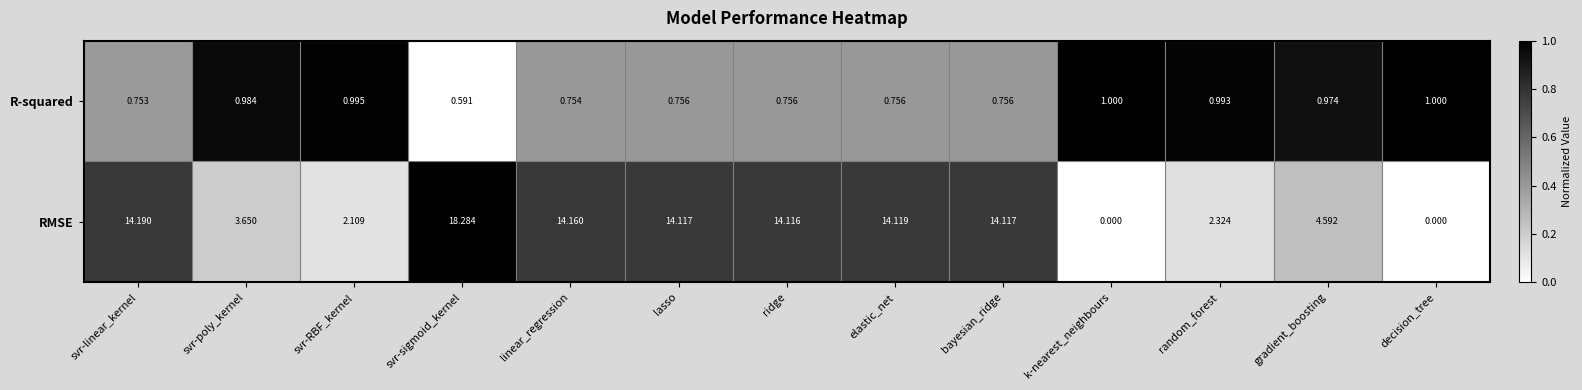

Which series has the largest total across all categories?

RMSE